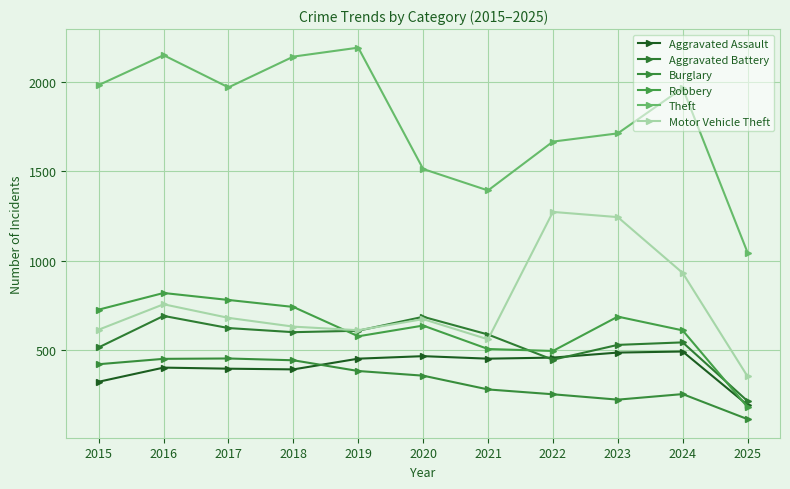

What is the minimum value for Aggravated Assault?

193